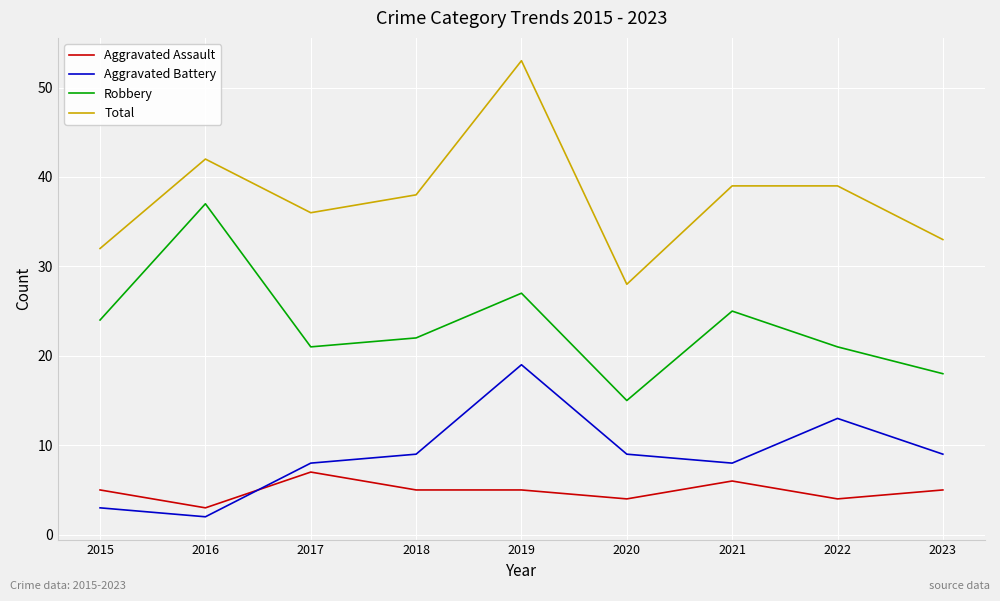

Which category has the lowest value across all series?

2016